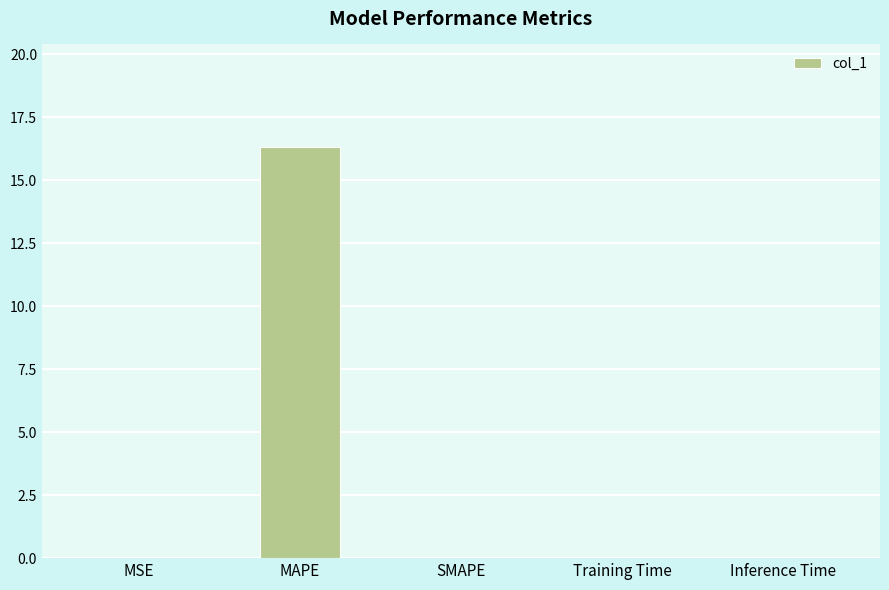

Is it true that the value at SMAPE is -5.7?

False